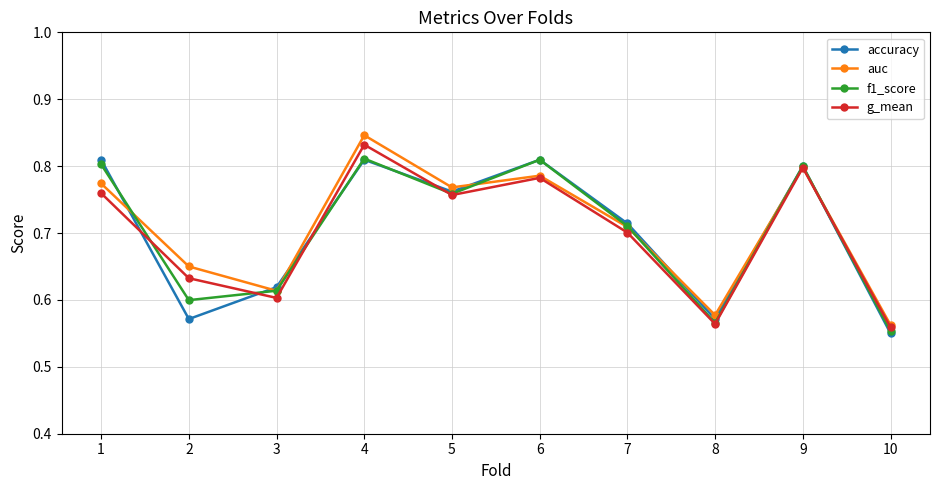

How many lines are shown in the chart?

4